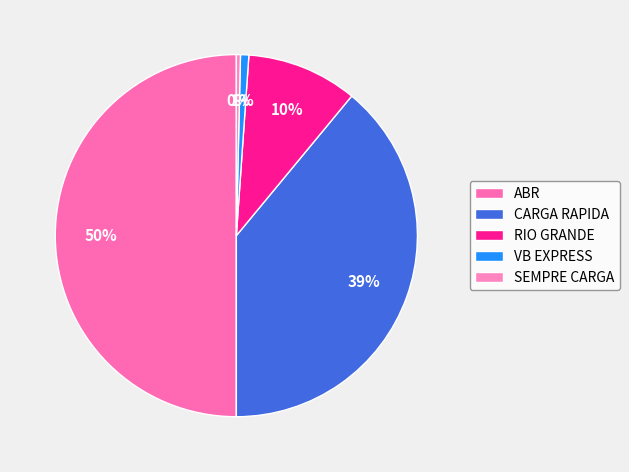

To the nearest percent, what is the combined percentage of ABR and CARGA RAPIDA?

89%